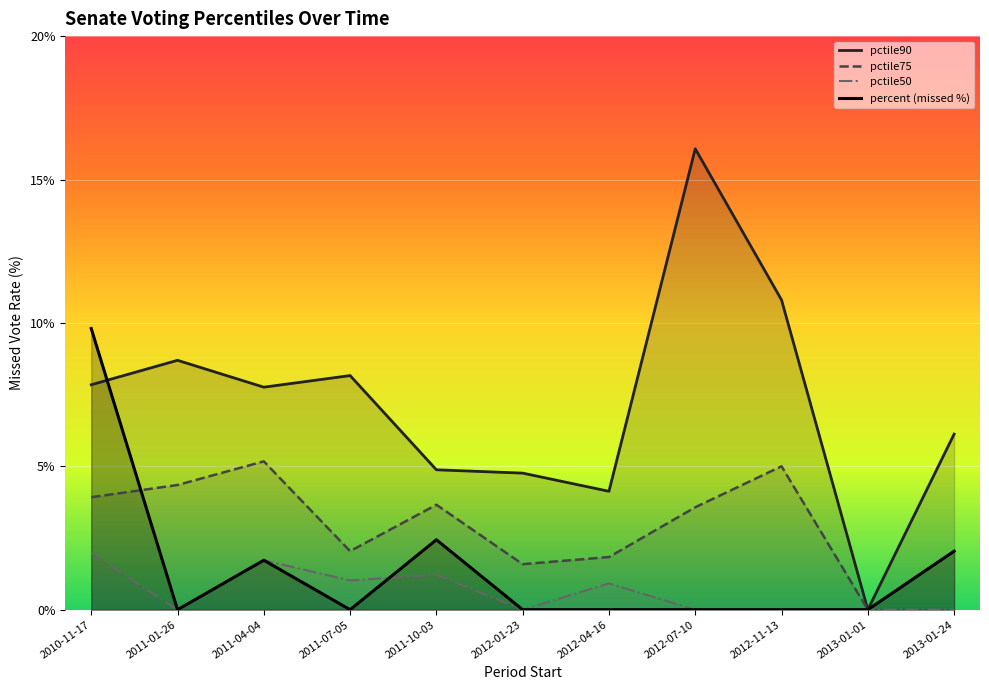

Where is the first local minimum for pctile75?

2011-07-05